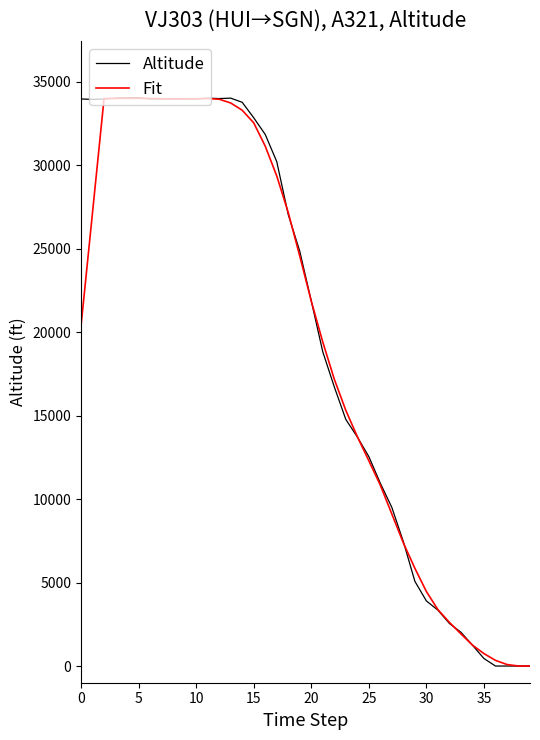

What is the highest value of the Altitude series?

34050